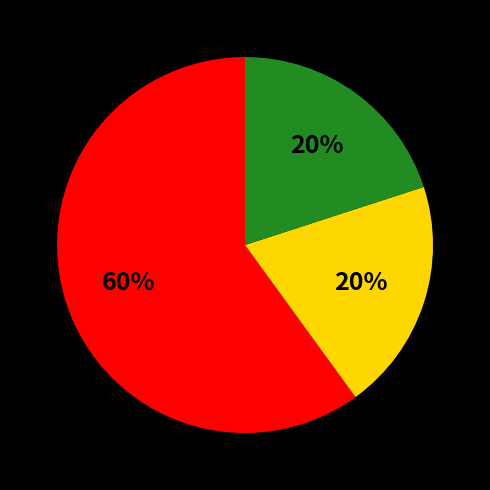

To the nearest percent, what is the average slice percentage?

33%